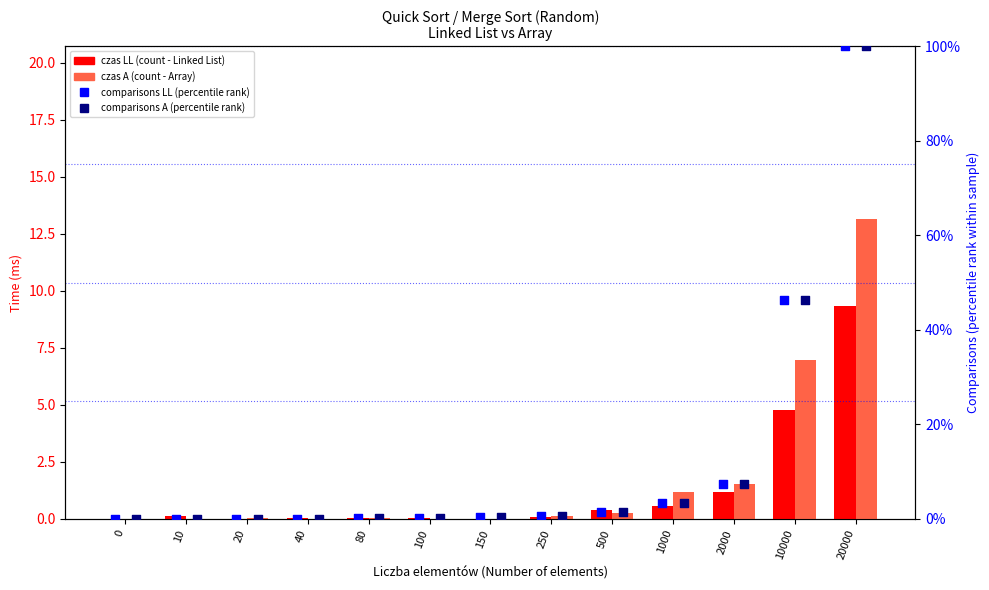

Which series reaches the minimum Y coordinate?

czas LL (Linked List)